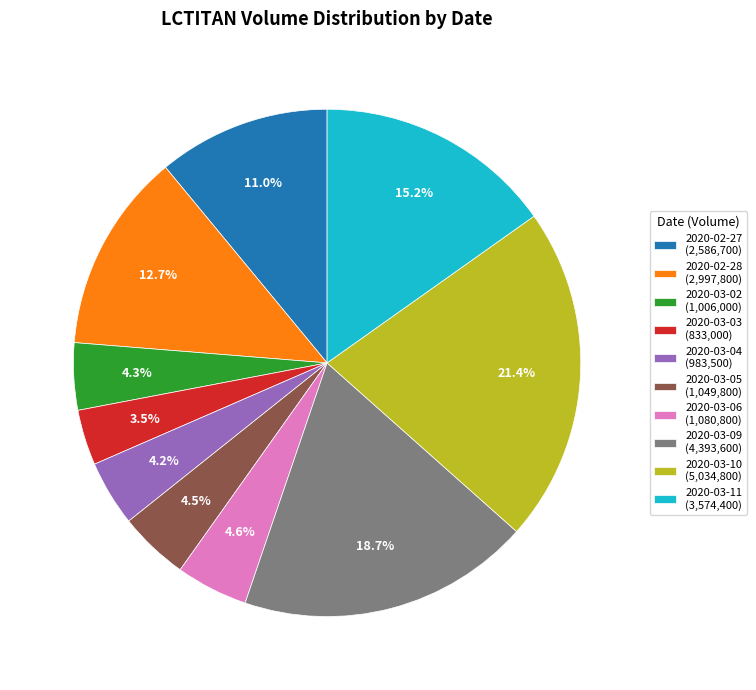

To the nearest percent, what is the average slice percentage?

10%